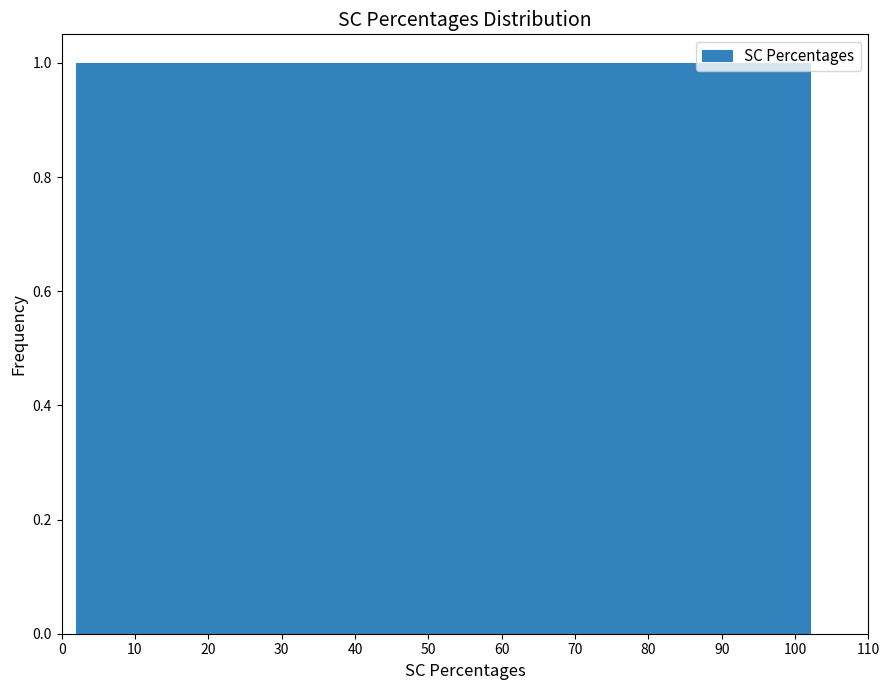

How tall is the bar that spans 22 to 26 on the x-axis? The values are not printed on the chart, so give them approximately, as read against the axis.

1